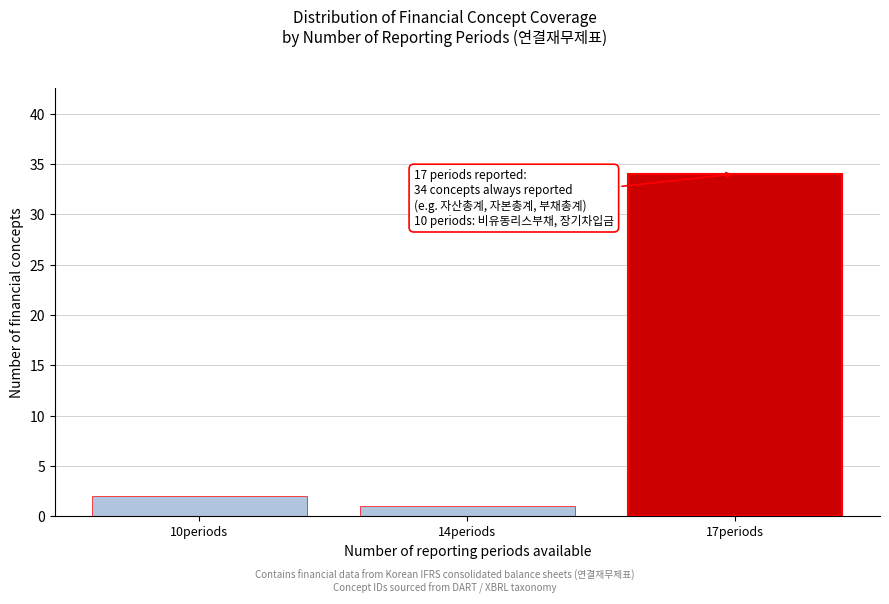

Reading left to right, transcribe all the data shown in this chart.

10periods=2	14periods=1	17periods=34